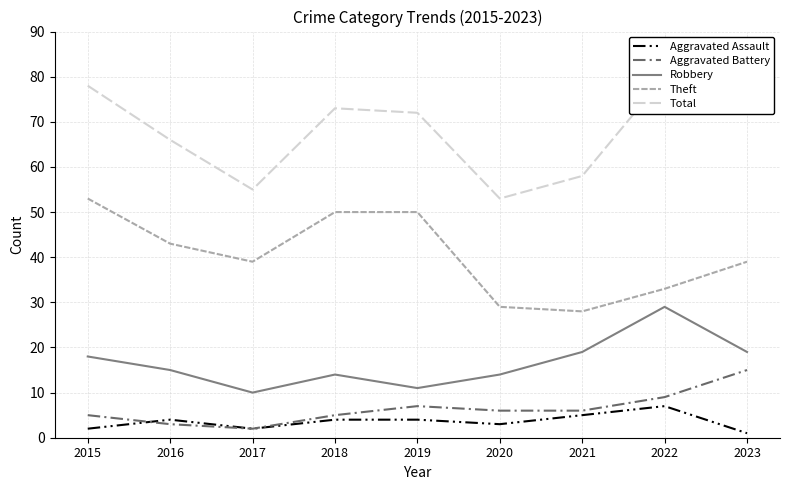

Read the Theft value at 2020.

29